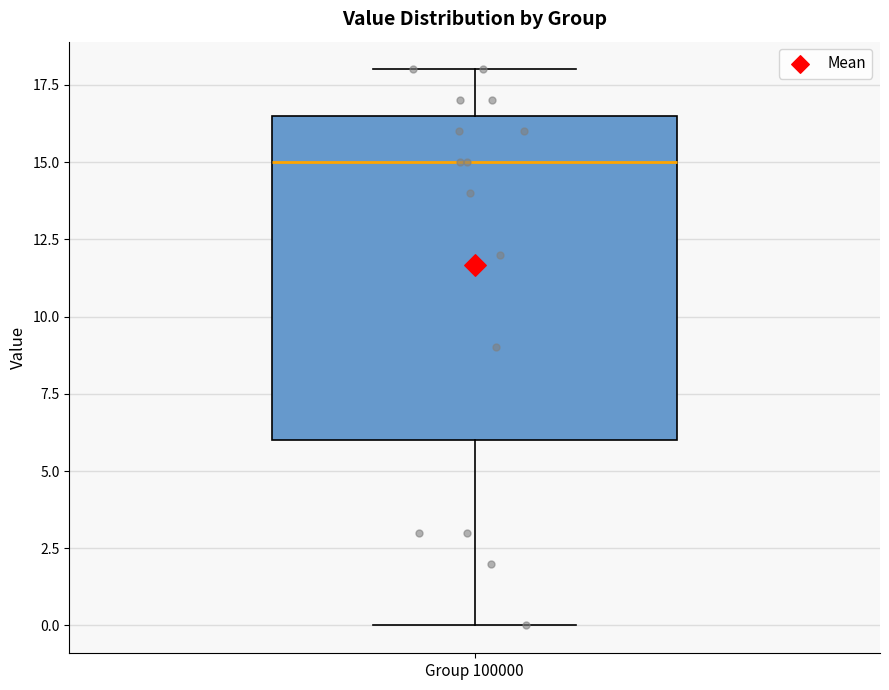

Read this box plot against the y-axis: the position of the median line, the range covered by the box, and the ends of both whiskers. The values are not printed on the chart, so give them approximately, as read against the axis.

median 15.0, box 6.0 to 16.5, whiskers 0.0 to 18.0